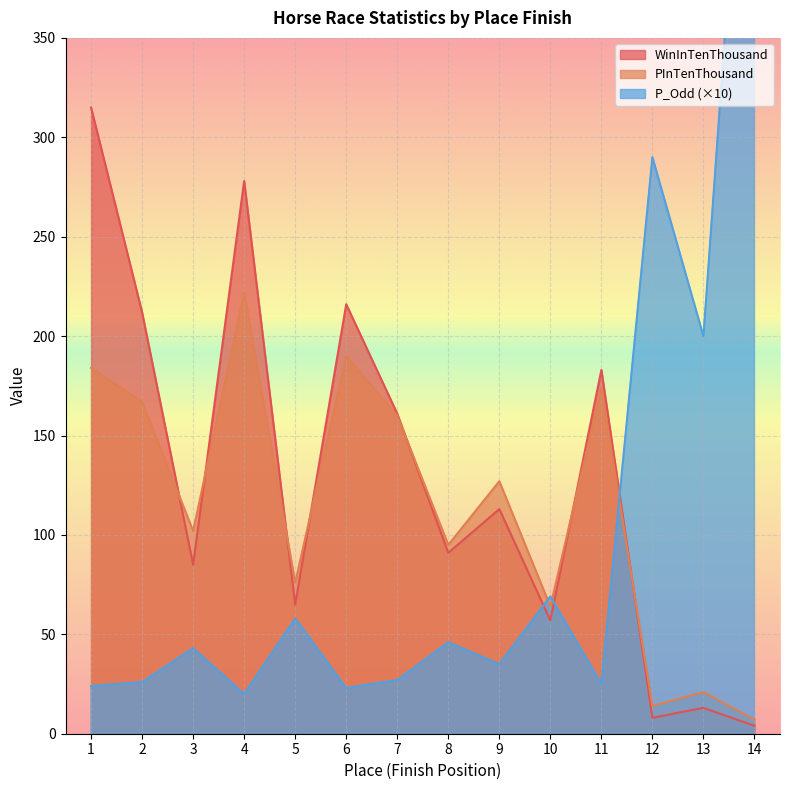

Which series has the largest range (max minus min)?

P_Odd